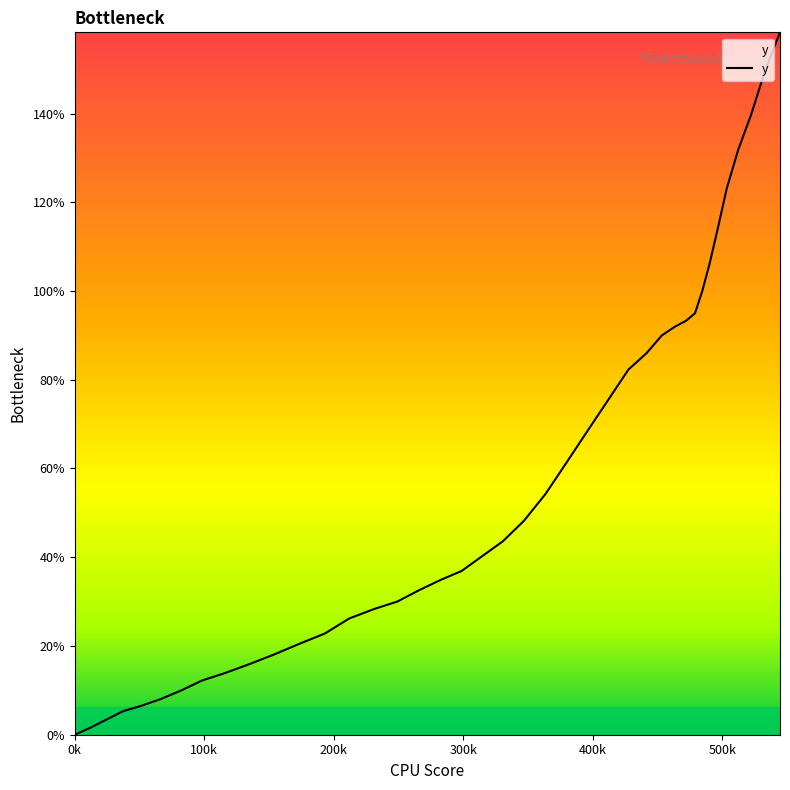

Reading left to right, transcribe all the data shown in this chart.

0.0	1.6	3.4	5.3	6.5	8.0	9.9	12.2	13.9	15.9	18.1	20.5	22.8	26.2	28.3	30.0	32.6	34.9	36.9	40.2	43.6	48.2	54.3	61.6	69.0	75.9	82.3	86.0	90.0	92.0	93.3	95.0	100.0	106.1	113.6	123.0	131.8	139.9	149.5	158.3